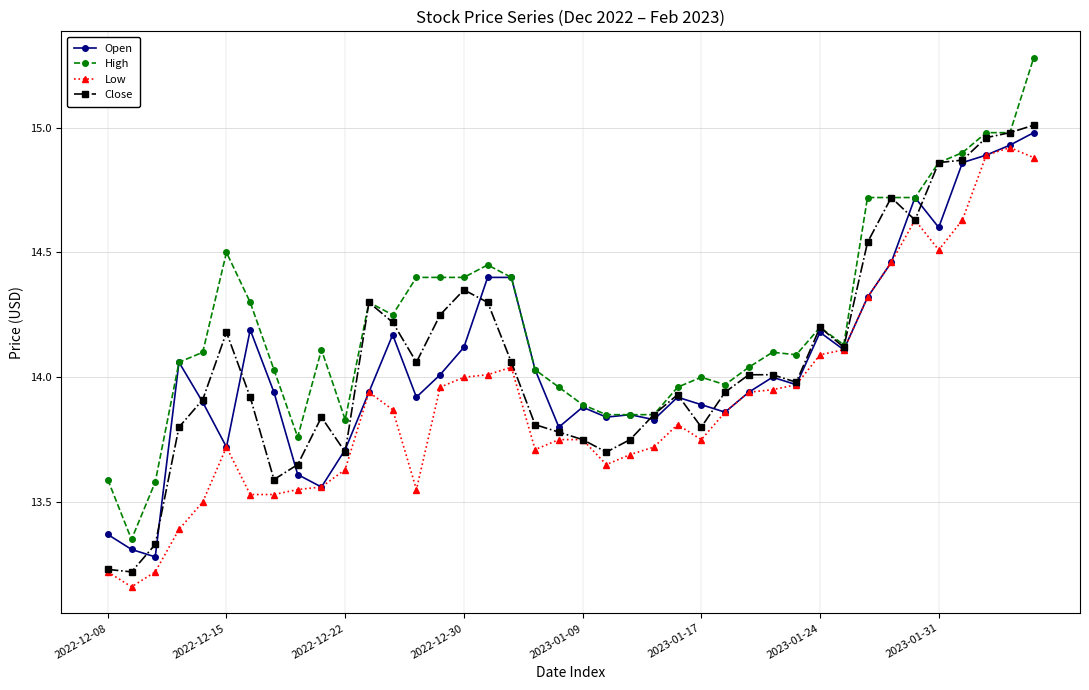

Which series has the largest total across all categories?

High